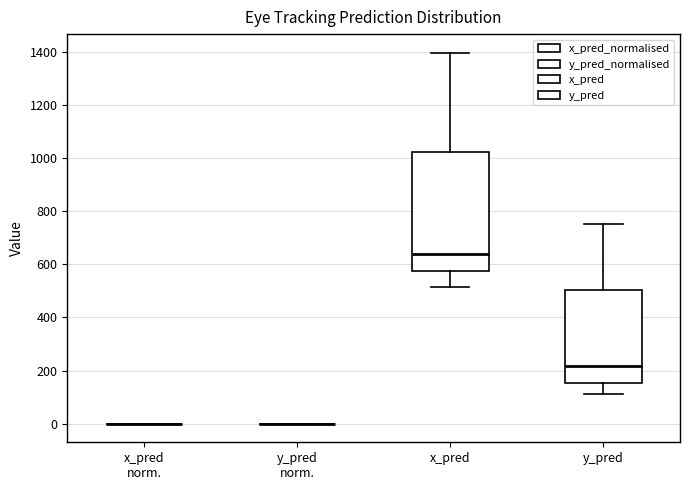

Reading left to right, read every box against the y-axis: the position of its median line, the range the box covers, and the ends of its whiskers. The values are not printed on the chart, so give them approximately, as read against the axis.

x_pred norm.: box collapsed to a line at 0, whiskers 0 to 0
y_pred norm.: box collapsed to a line at 0, whiskers 0 to 0
x_pred: median 640, box 580 to 1020, whiskers 520 to 1400
y_pred: median 220, box 160 to 500, whiskers 120 to 760